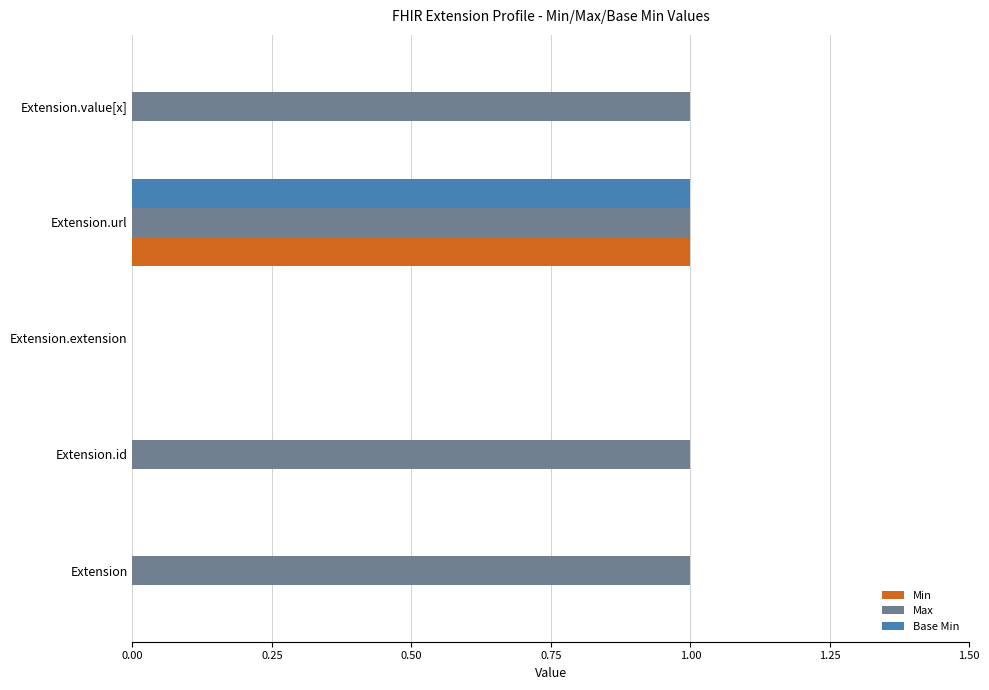

Which series has the largest total across all categories?

Max